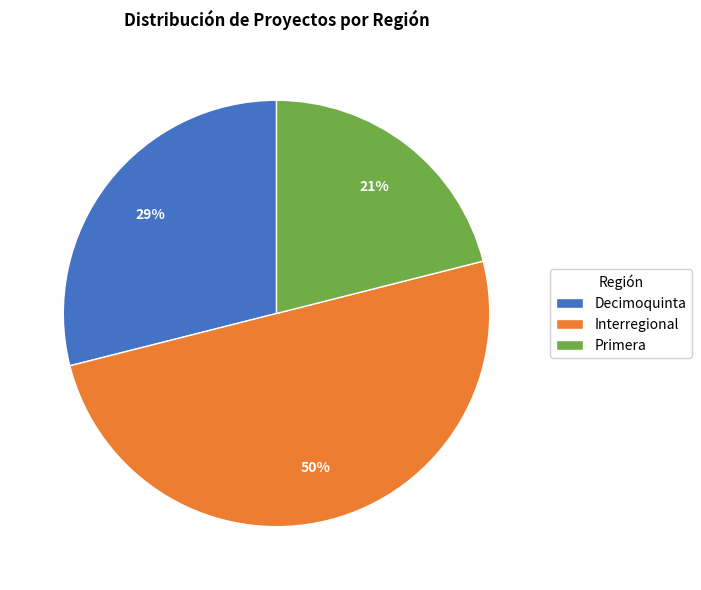

To the nearest percent, what percentage of the pie is Interregional?

50%